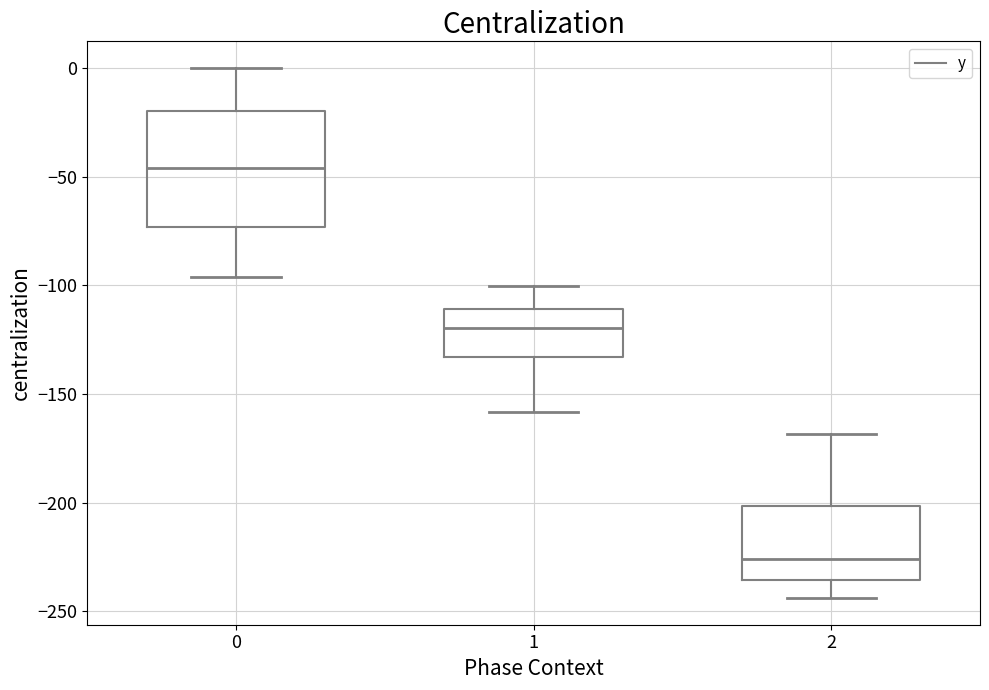

Which box has the lowest median line?

2